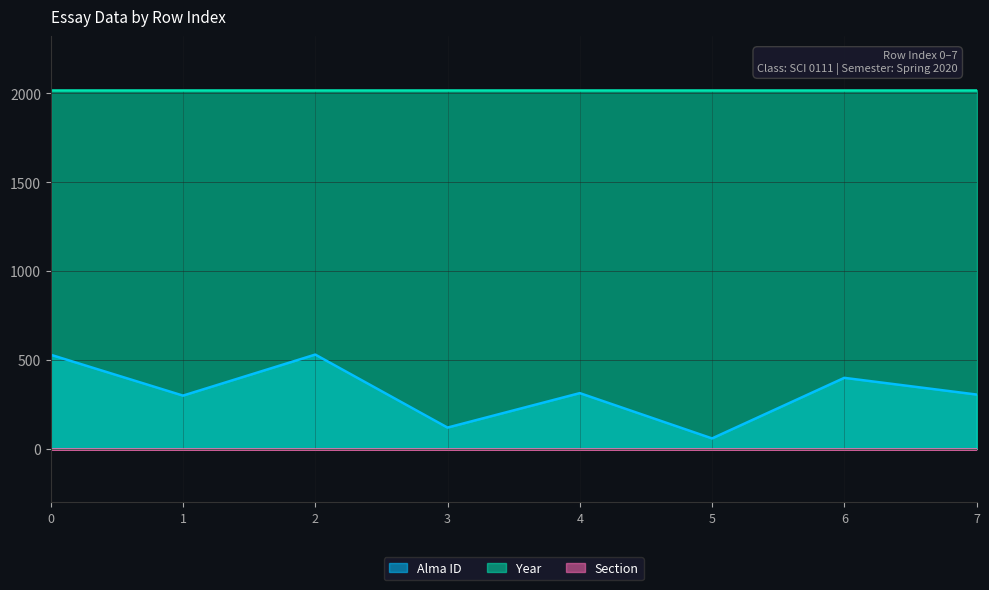

Which series has the widest spread of values?

Alma ID